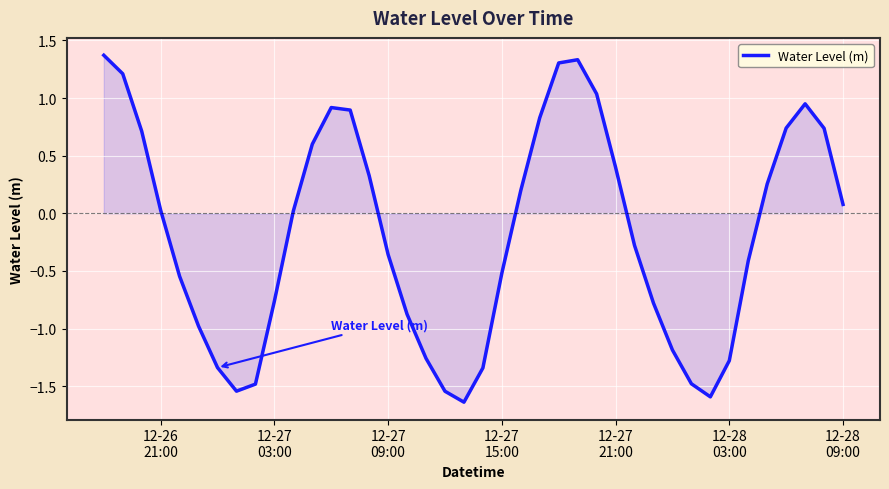

What is the maximum value shown in the chart?

1.4